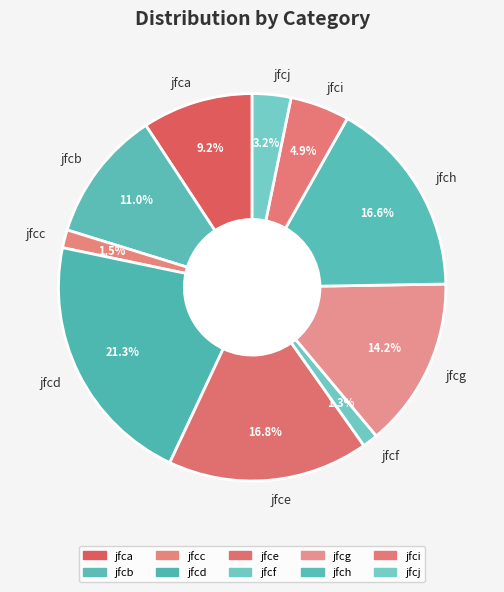

Is there any slice that represents more than half of the pie?

No